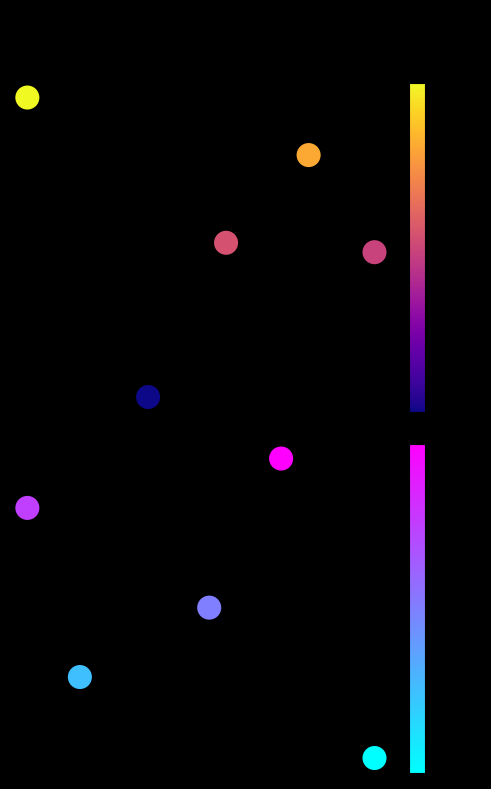

What is the maximum value shown in the chart?

48309.2